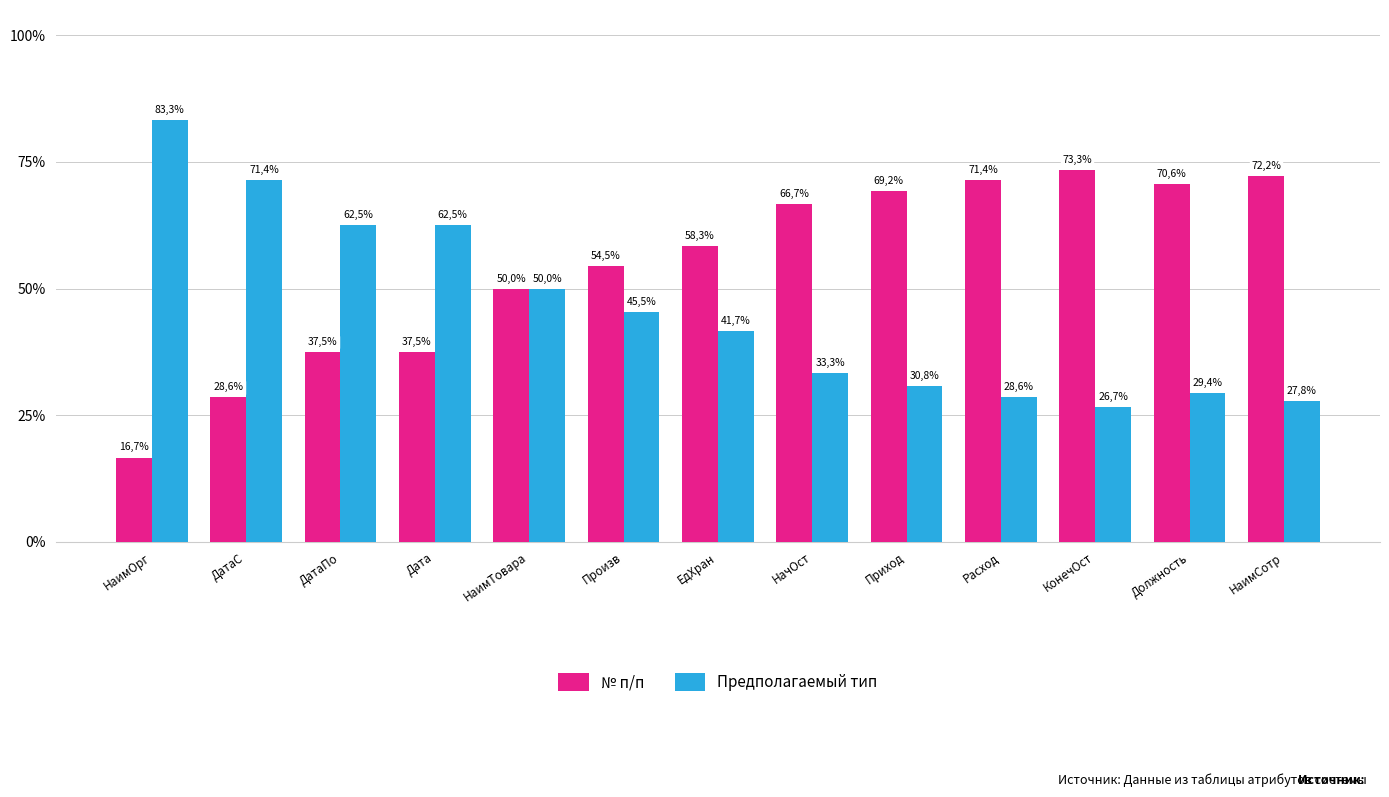

How many bars are there in each group?

2